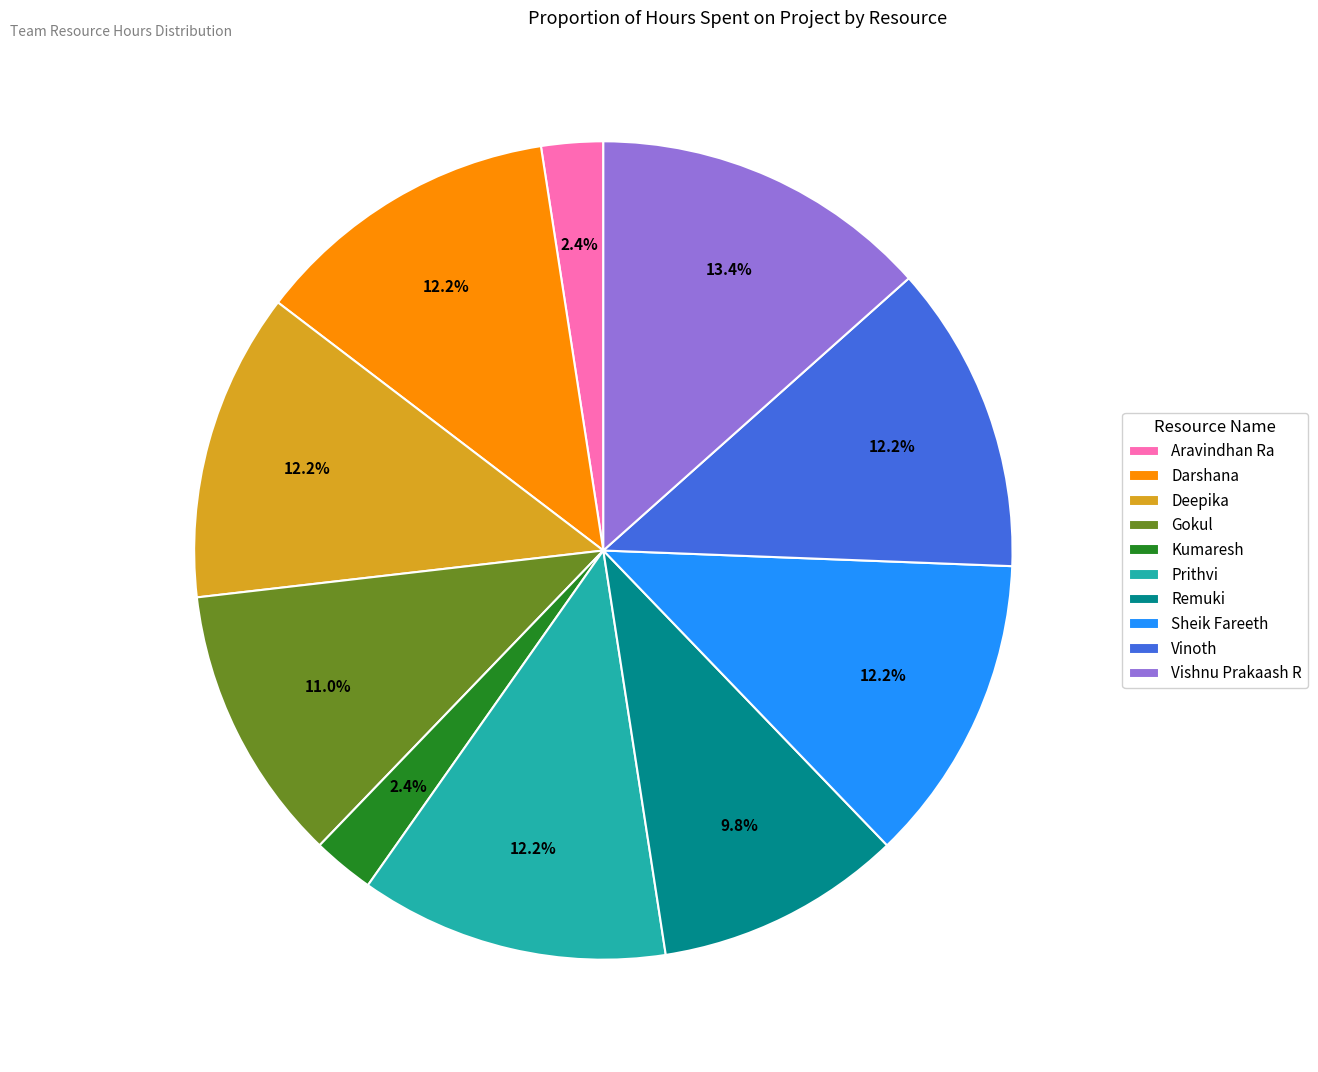

Does Remuki represent more than half of the total?

No